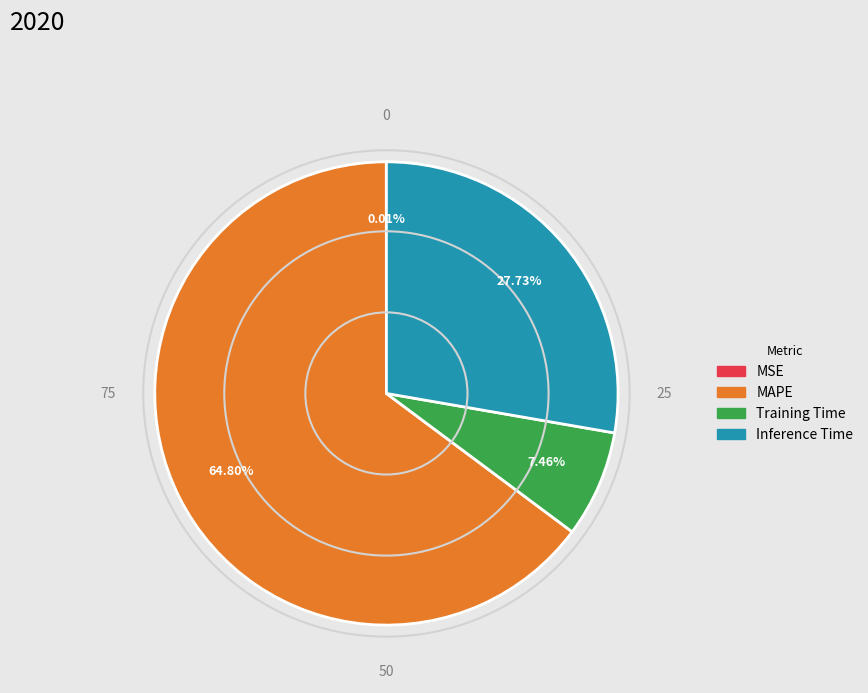

Is the sum of Training Time and MAPE greater than half?

Yes